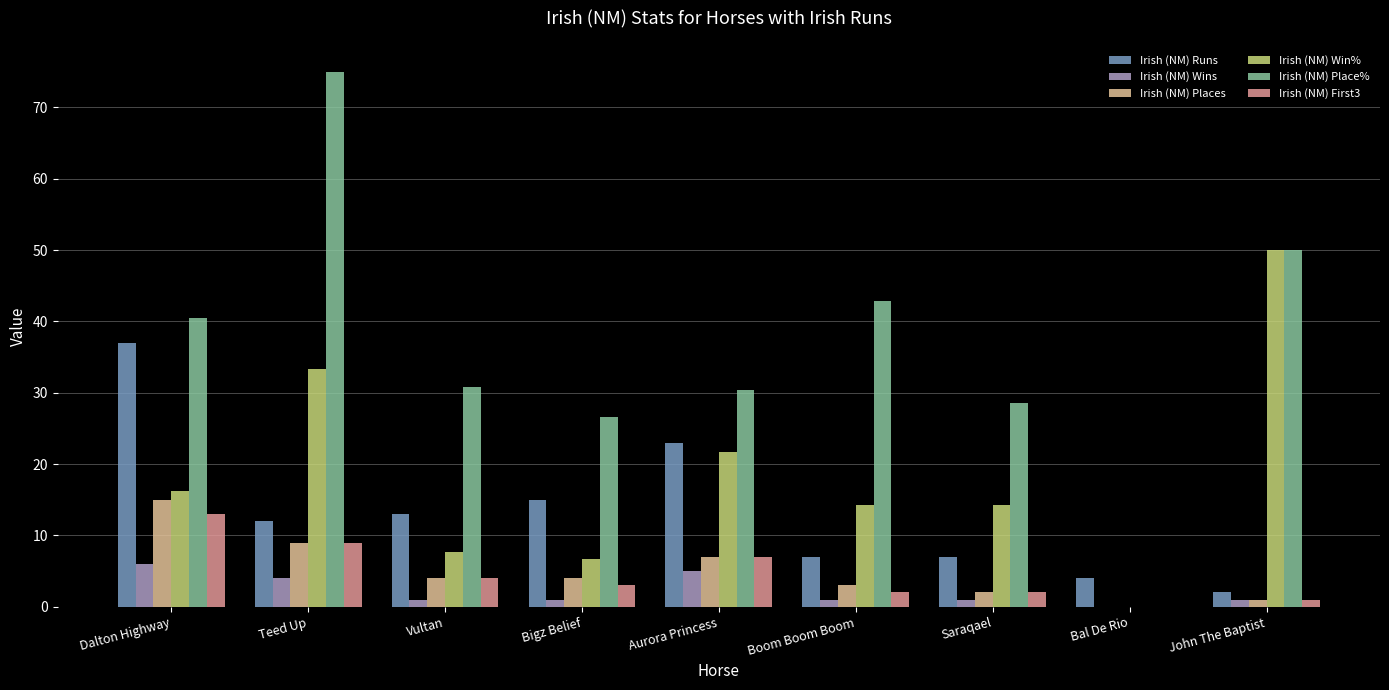

What are all the series names shown in the legend?

Irish (NM) Runs, Irish (NM) Wins, Irish (NM) Places, Irish (NM) Win%, Irish (NM) Place%, Irish (NM) First3